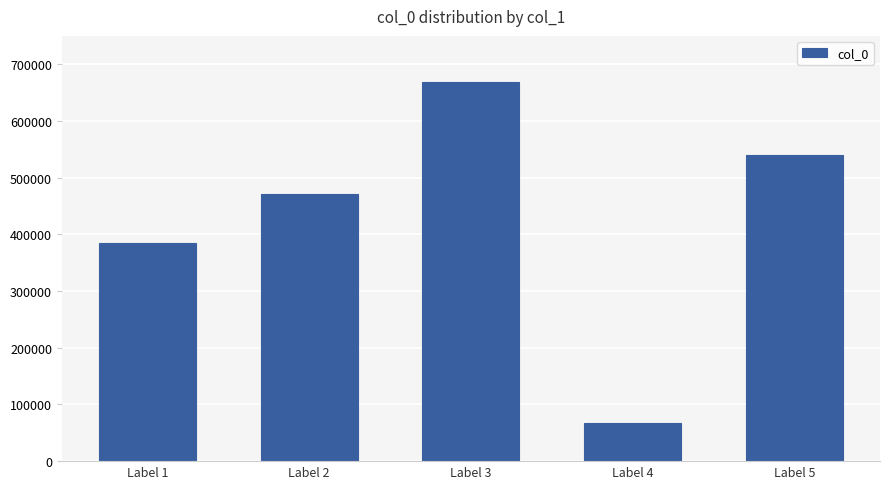

Reading left to right, transcribe all the data shown in this chart.

384753	470812	668706	67277	539054